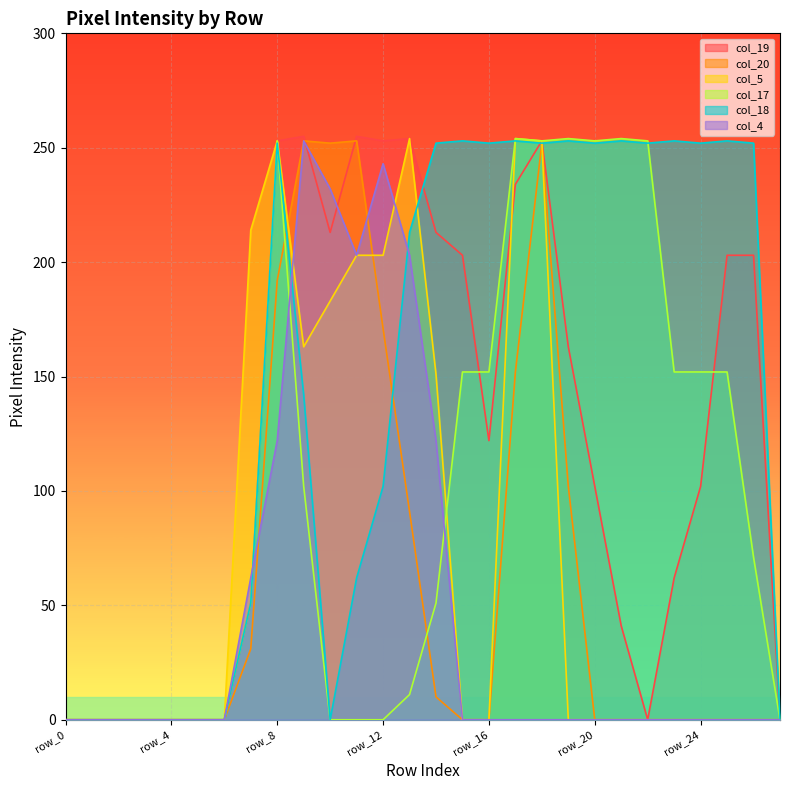

Rank the categories by col_20 value from lowest to highest.

row_0, row_1, row_2, row_3, row_4, row_5, row_6, row_15, row_16, row_20, row_21, row_22, row_23, row_24, row_25, row_26, row_27, row_14, row_7, row_13, row_19, row_17, row_12, row_8, row_10, row_18, row_9, row_11